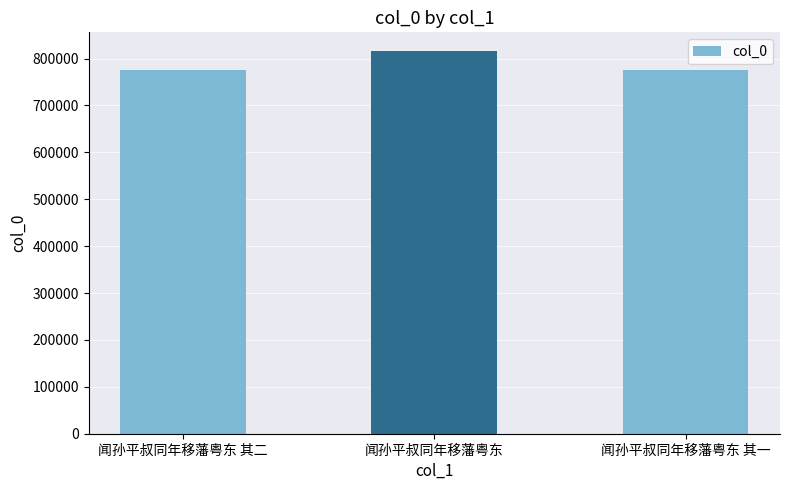

What is the value of the 3rd bar from the left?

775358